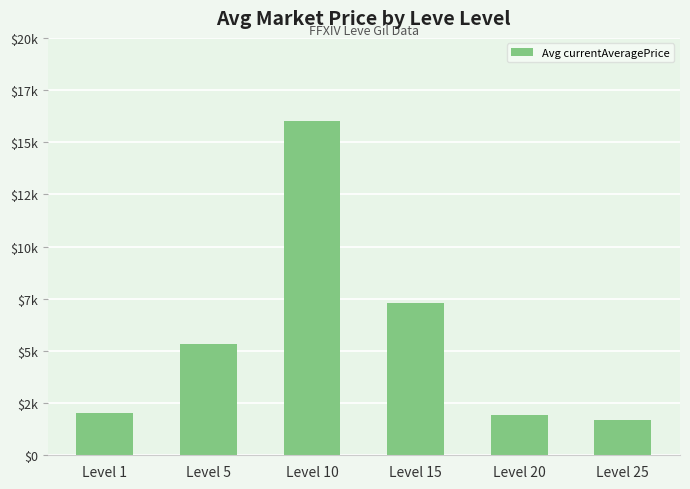

What is the difference between the values at Level 20 and Level 15?

5365